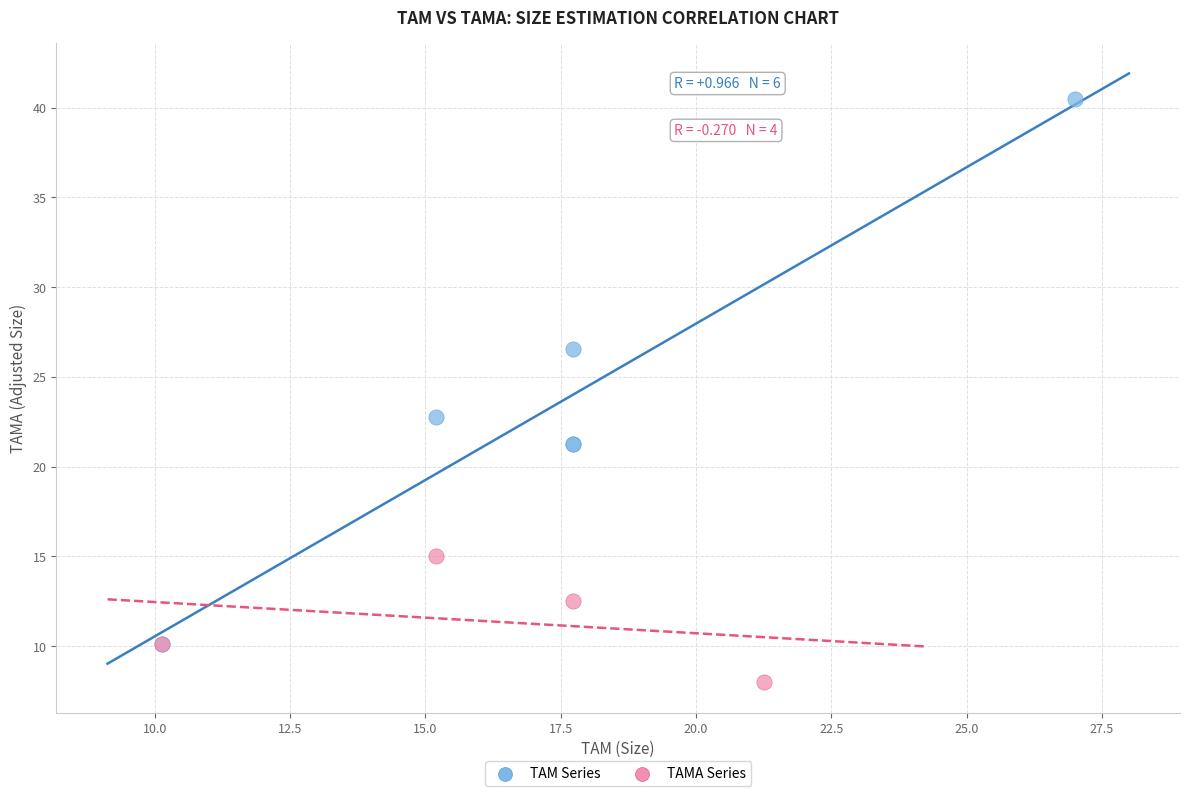

Which series has the widest spread of Y values?

TAM Series